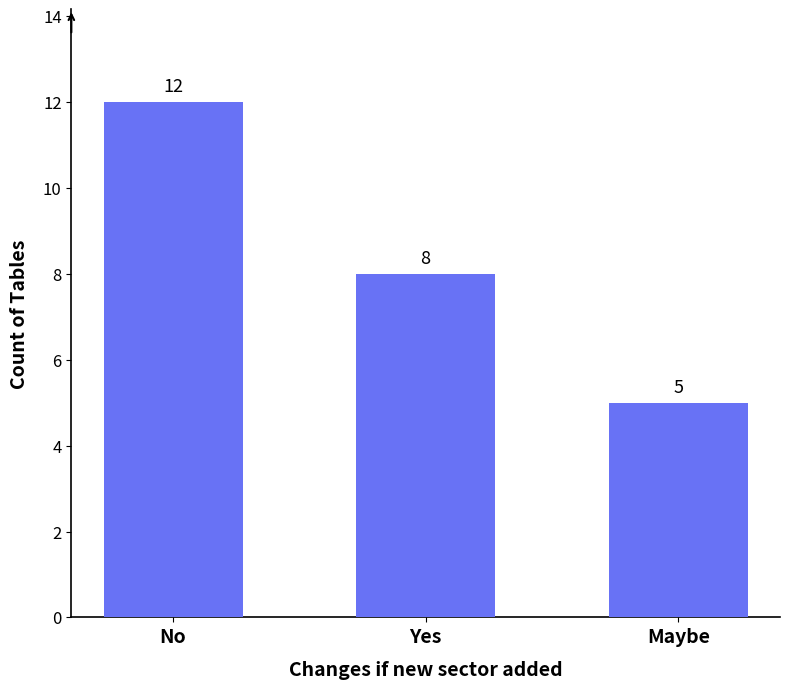

Between Maybe and Yes, which is larger?

Yes